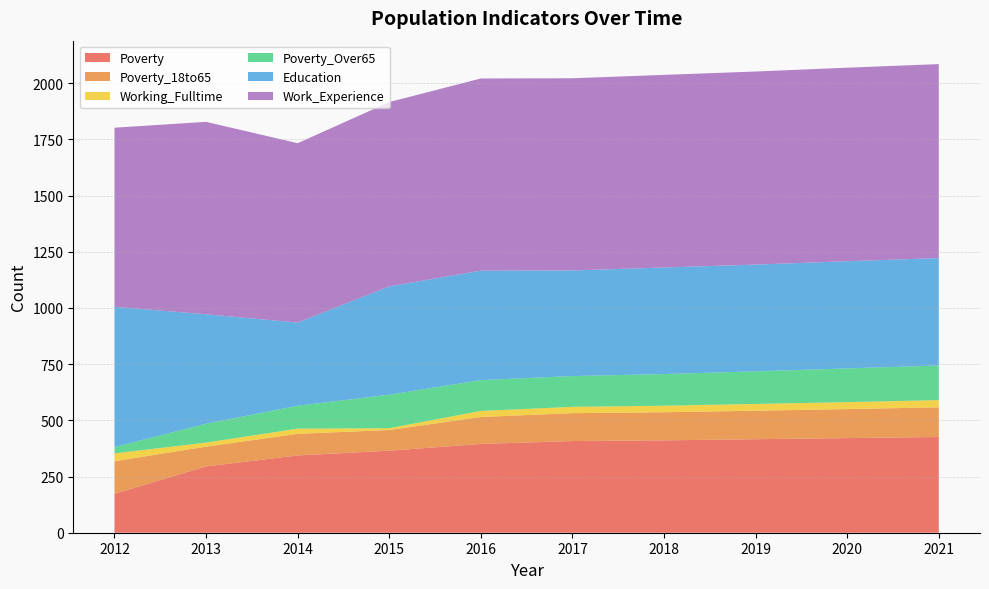

Reading left to right, list all the values displayed in this chart.

Poverty: 173	295	344	365	395	408	411	416	421	426
Poverty_18to65: 145	88	96	92	120	124	125	127	129	132
Working_Fulltime: 35	18	23	8	27	28	29	30	31	32
Poverty_Over65: 28	84	102	149	137	137	141	145	150	154
Education: 624	487	370	482	487	470	474	475	477	478
Work_Experience: 797	856	798	820	855	855	857	859	861	863